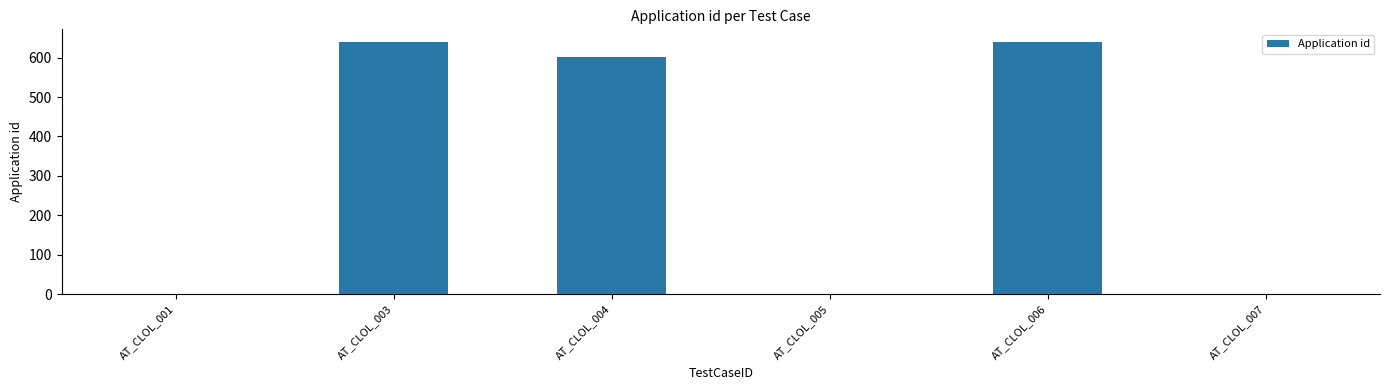

What is the greatest value displayed?

640